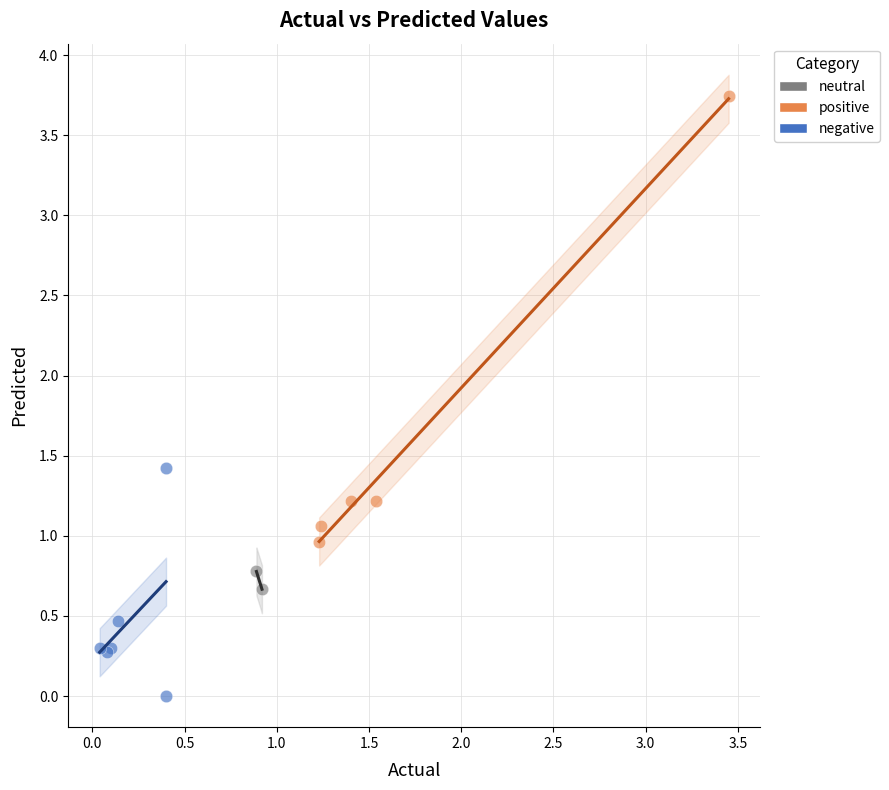

What are all the series names shown in the legend?

neutral, positive, negative